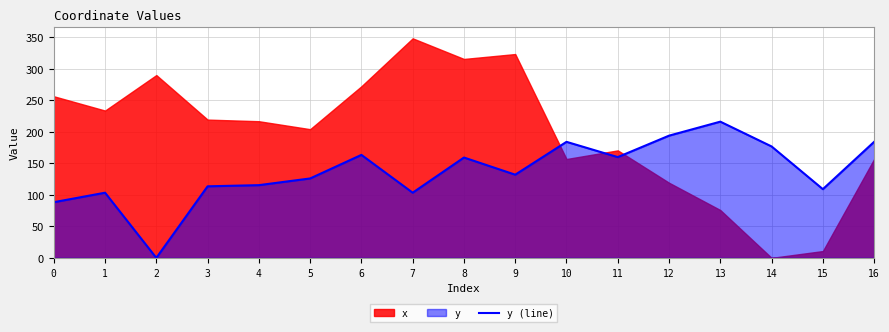

At which label does y (line) reach its peak?

13